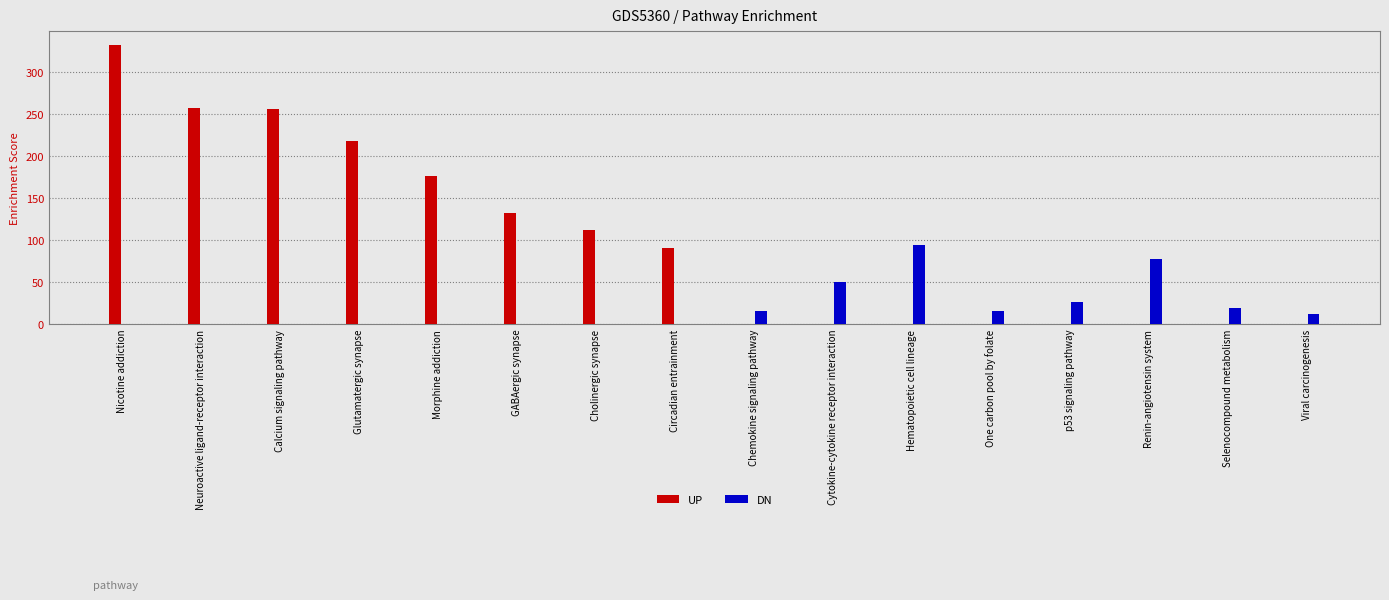

At which label is DN closest to 46?

Cytokine-cytokine receptor interaction